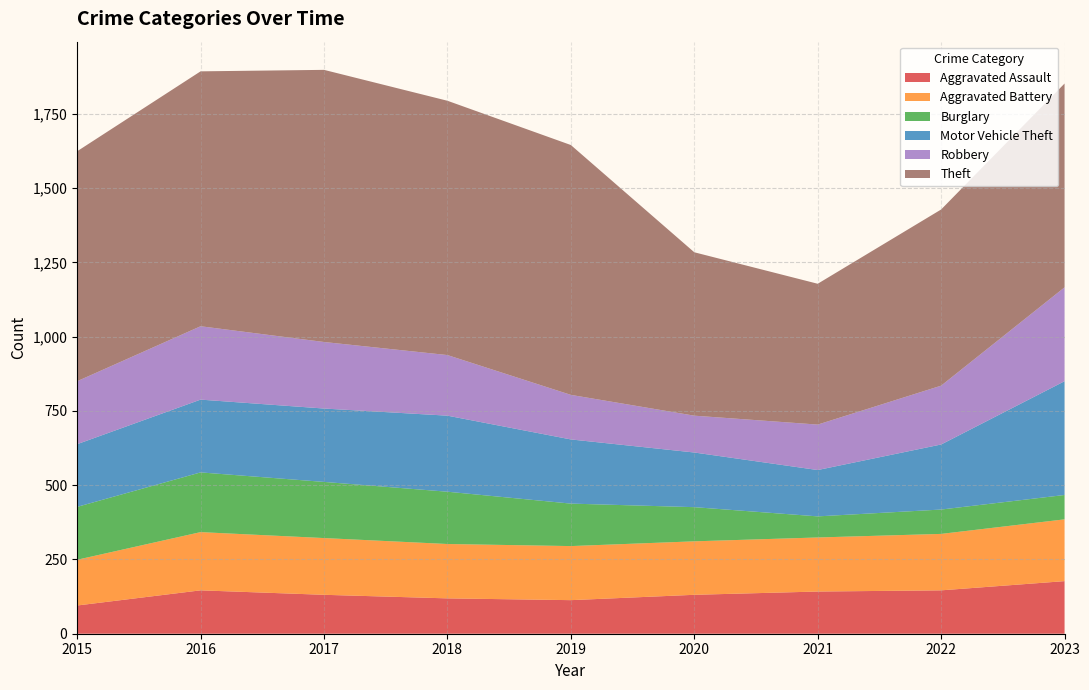

Reading right to left, transcribe all the data shown in this chart.

Aggravated Assault: 2023=177	2022=146	2021=142	2020=131	2019=113	2018=119	2017=131	2016=146	2015=95
Aggravated Battery: 2023=208	2022=190	2021=182	2020=180	2019=182	2018=183	2017=191	2016=196	2015=154
Burglary: 2023=82	2022=82	2021=71	2020=115	2019=143	2018=176	2017=189	2016=201	2015=178
Motor Vehicle Theft: 2023=383	2022=219	2021=156	2020=184	2019=216	2018=256	2017=247	2016=245	2015=211
Robbery: 2023=316	2022=198	2021=153	2020=124	2019=150	2018=204	2017=224	2016=247	2015=212
Theft: 2023=686	2022=593	2021=474	2020=550	2019=841	2018=856	2017=916	2016=858	2015=774